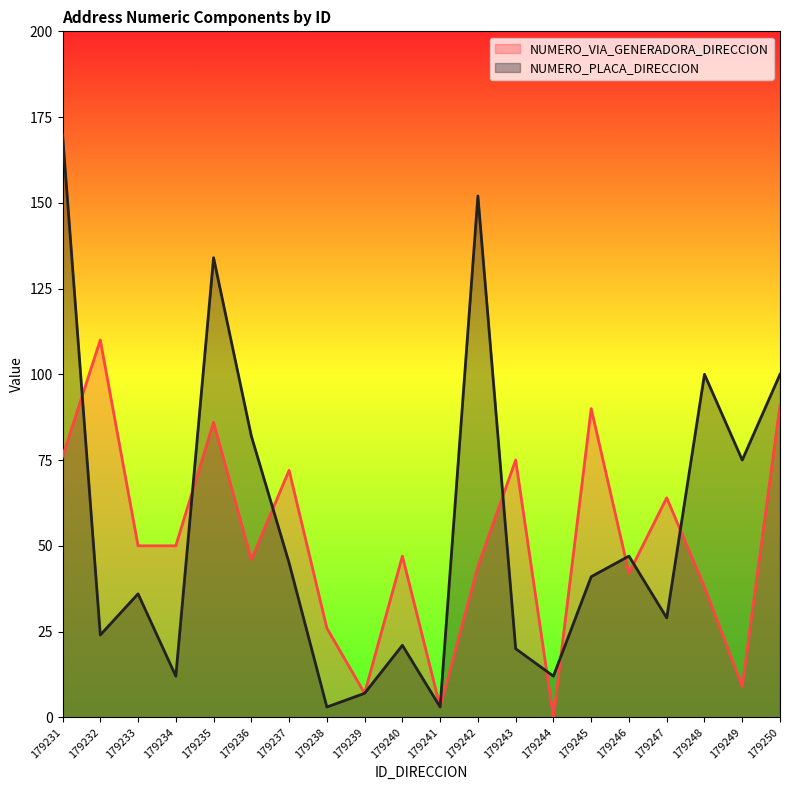

At which label does NUMERO_PLACA_DIRECCION reach its peak?

179231